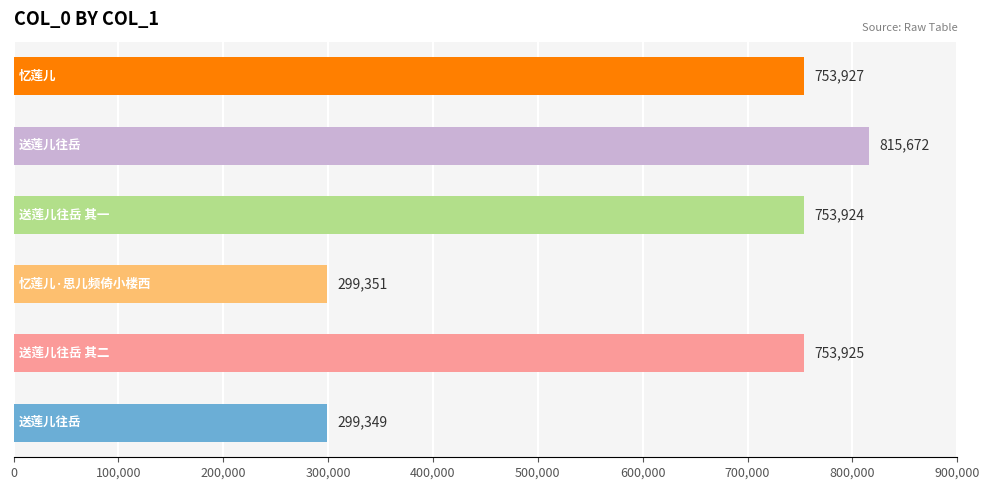

Does the chart contain stacked bars?

No